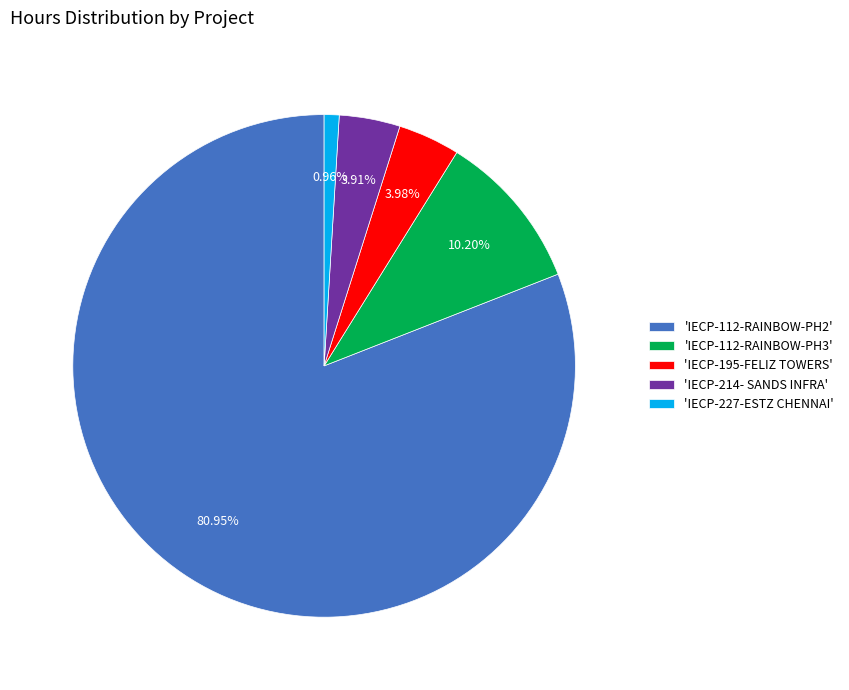

How many slices are in this pie chart?

5